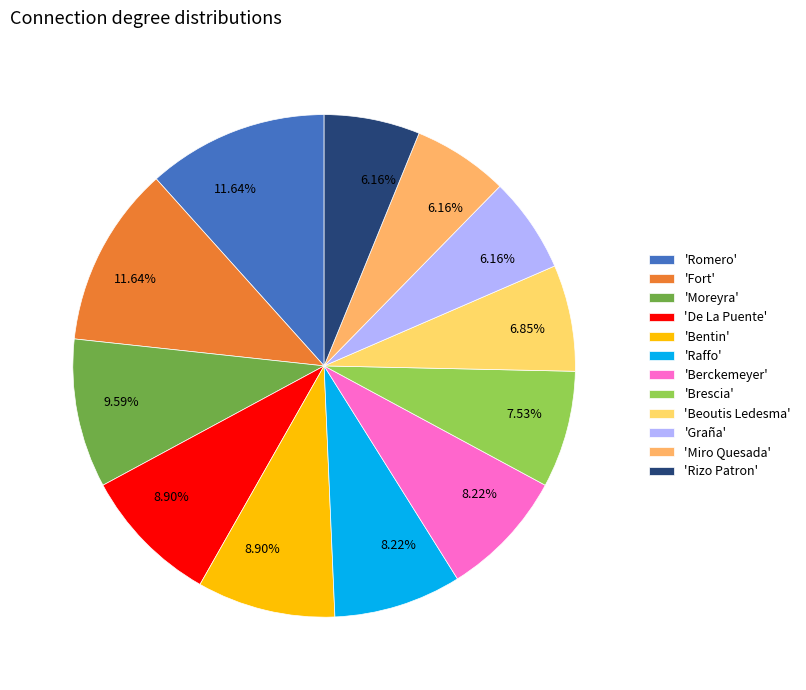

Count the number of slices in the pie.

12